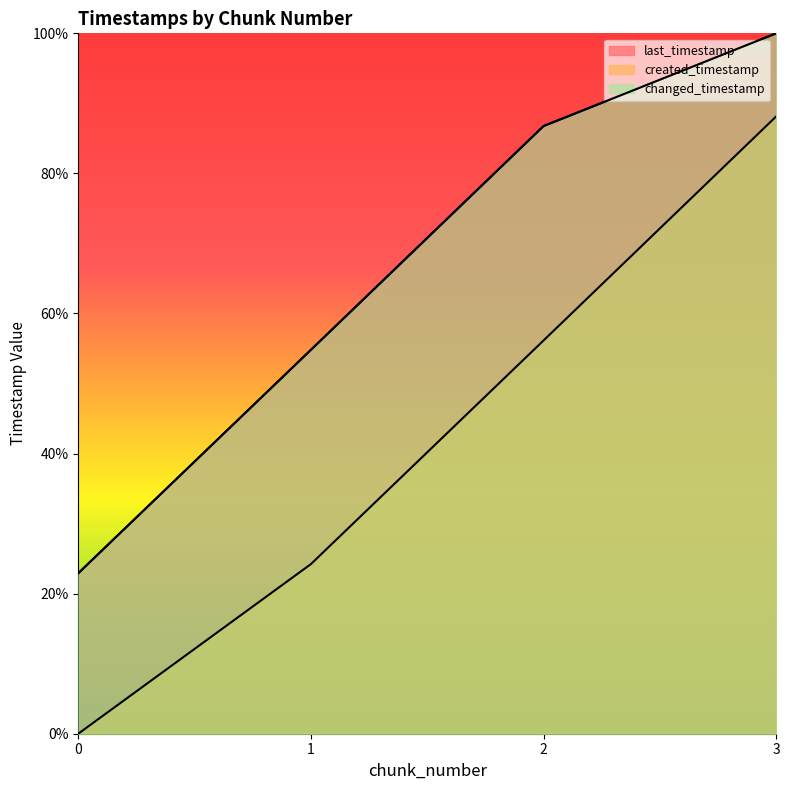

What is the sum of the last_timestamp values at 0 and 3?

122.9